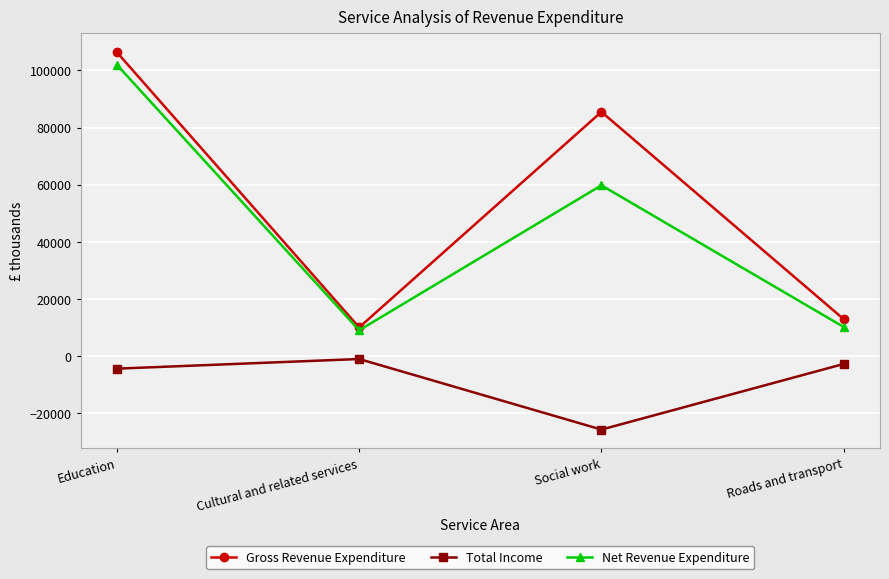

At which category does Net Revenue Expenditure reach its first local valley?

Cultural and related services